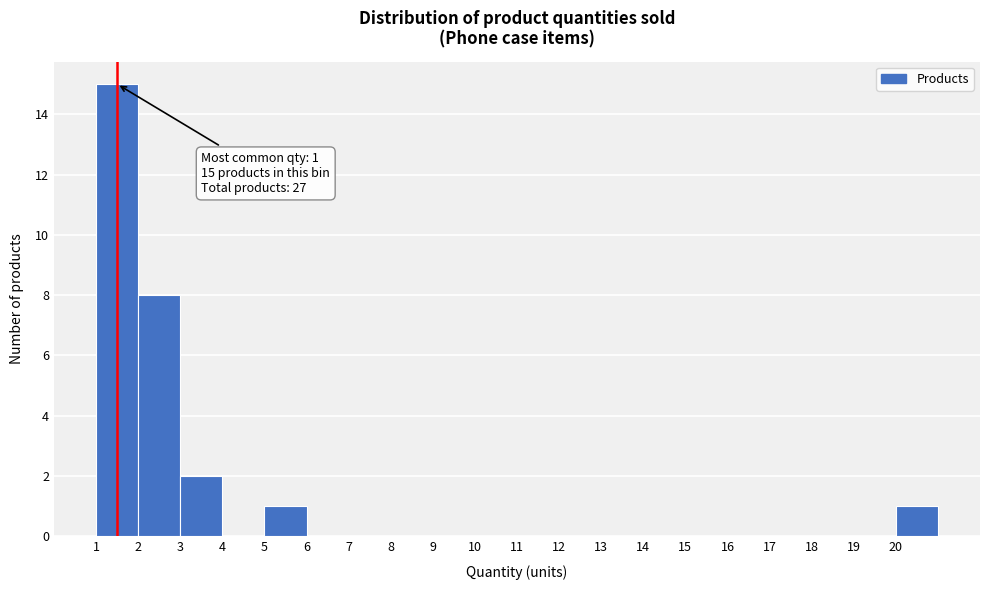

Which range on the x-axis has the tallest bar?

1 to 2